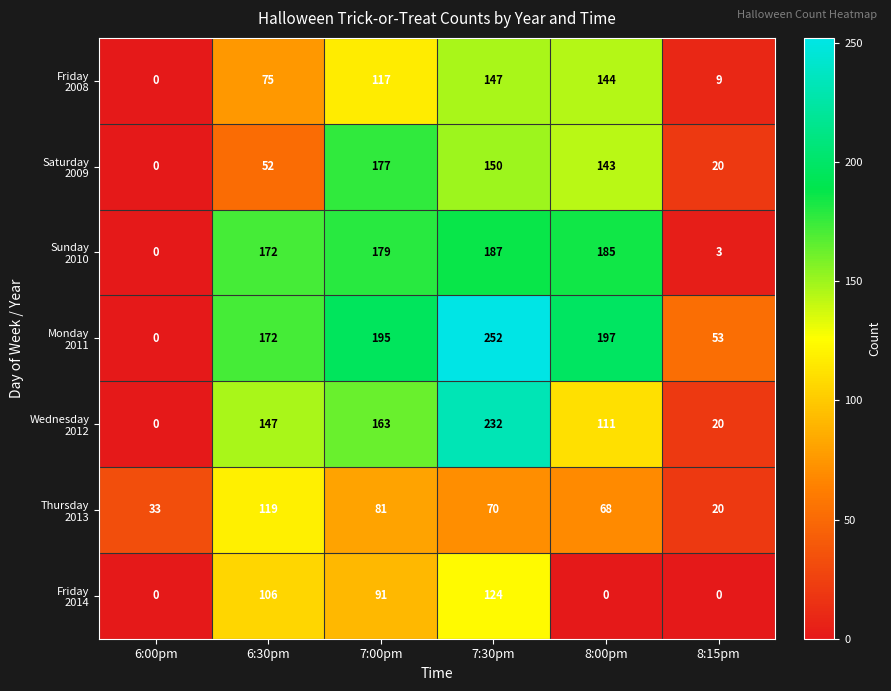

What is the greatest value displayed?

252